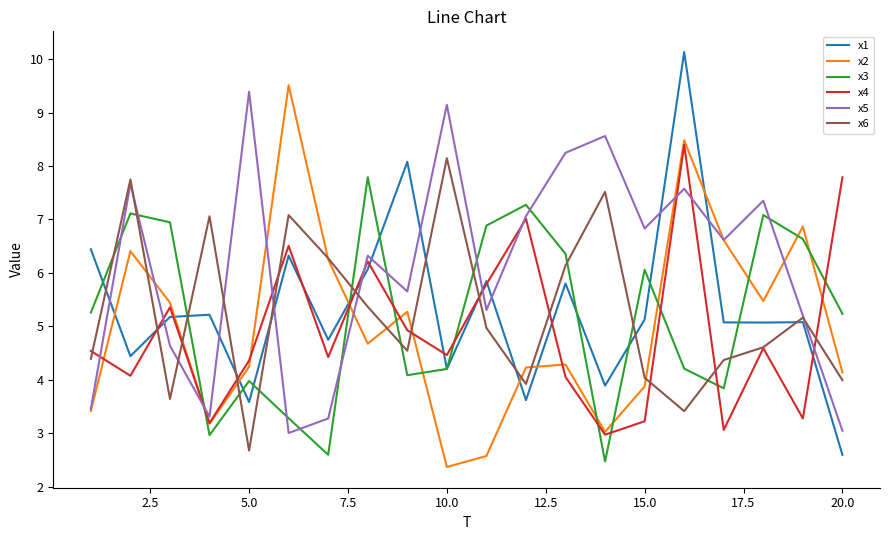

What is the smallest value displayed?

2.4